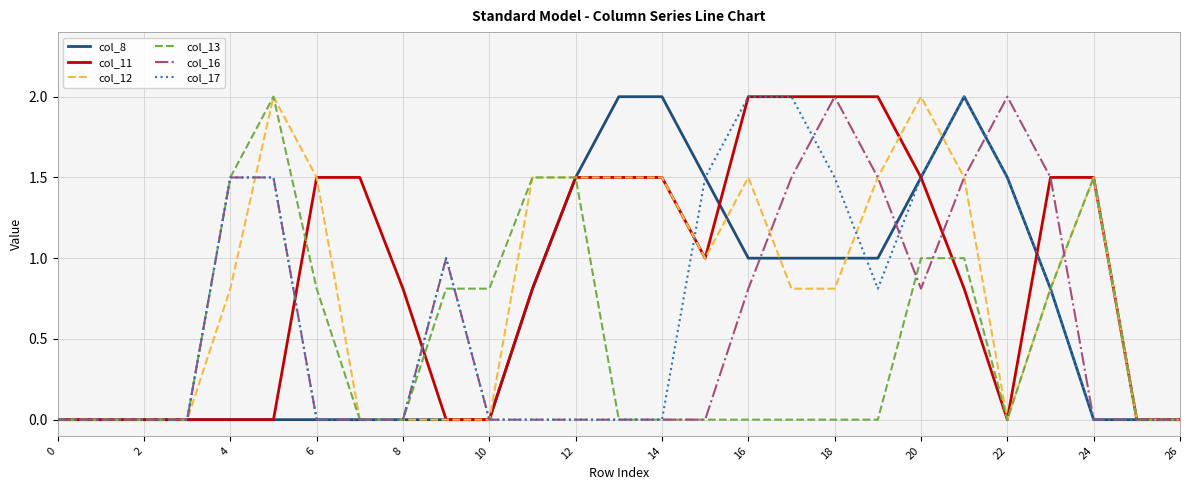

What are all the series names shown in the legend?

col_8, col_11, col_12, col_13, col_16, col_17